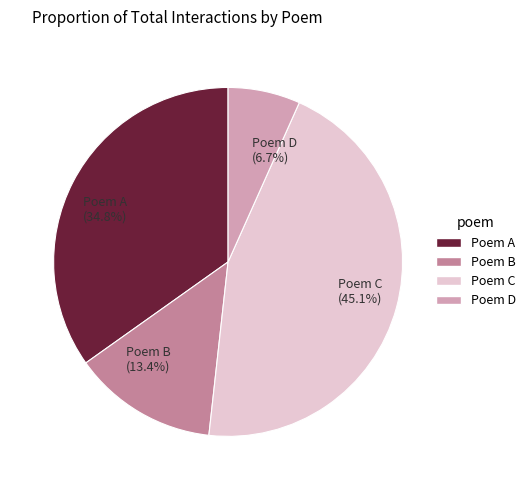

Rank the categories by value from highest to lowest.

Poem C, Poem A, Poem B, Poem D